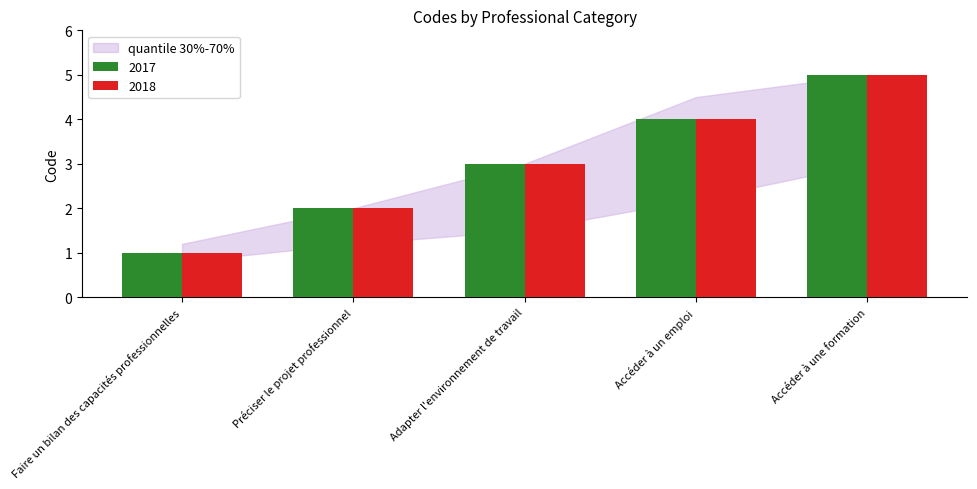

Is it true that 2017 equals 3 at Préciser le projet professionnel?

False